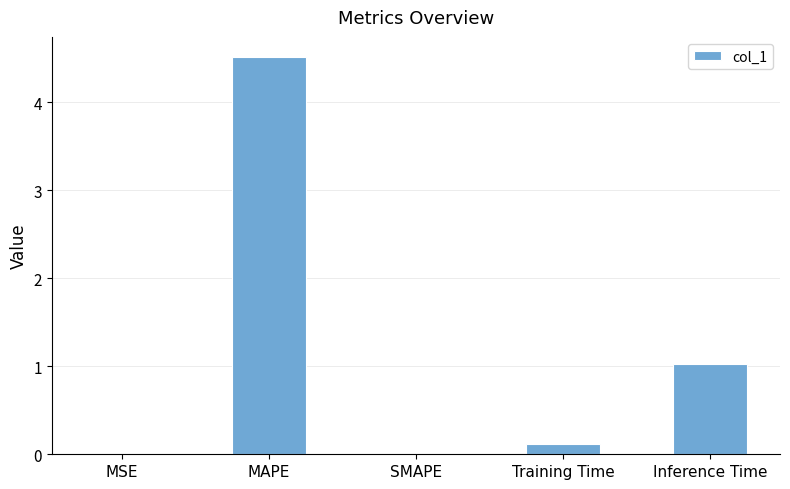

What is the maximum value shown in the chart?

4.5